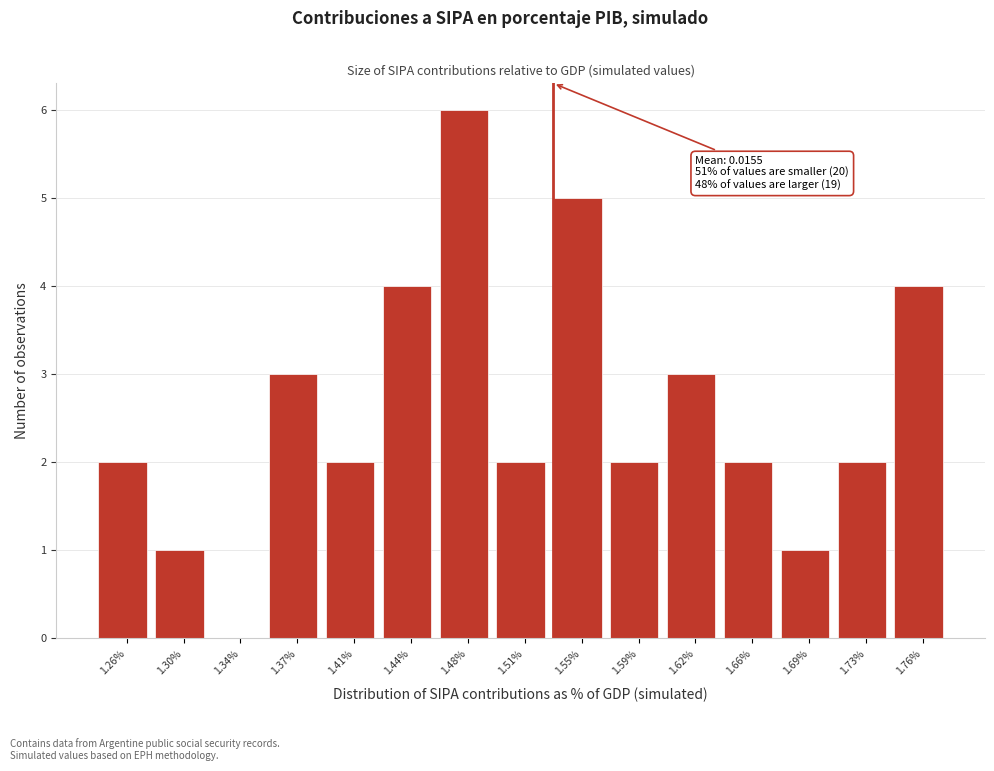

Reading left to right, transcribe all the data shown in this chart.

1.26%=2	1.30%=1	1.34%=0	1.37%=3	1.41%=2	1.44%=4	1.48%=6	1.51%=2	1.55%=5	1.59%=2	1.62%=3	1.66%=2	1.69%=1	1.73%=2	1.76%=4